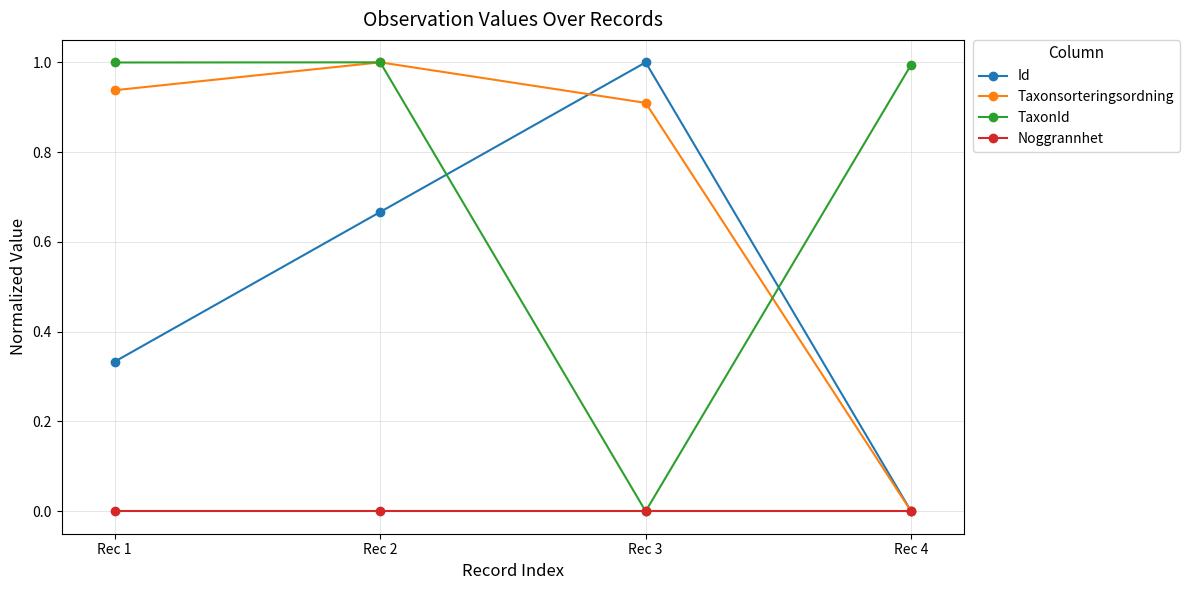

What are all the series names shown in the legend?

Id, Taxonsorteringsordning, TaxonId, Noggrannhet